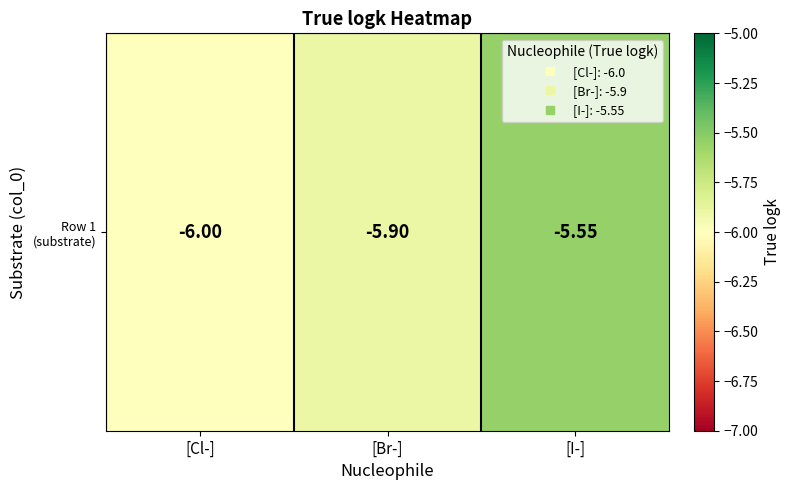

What is the smallest value displayed?

-6.0